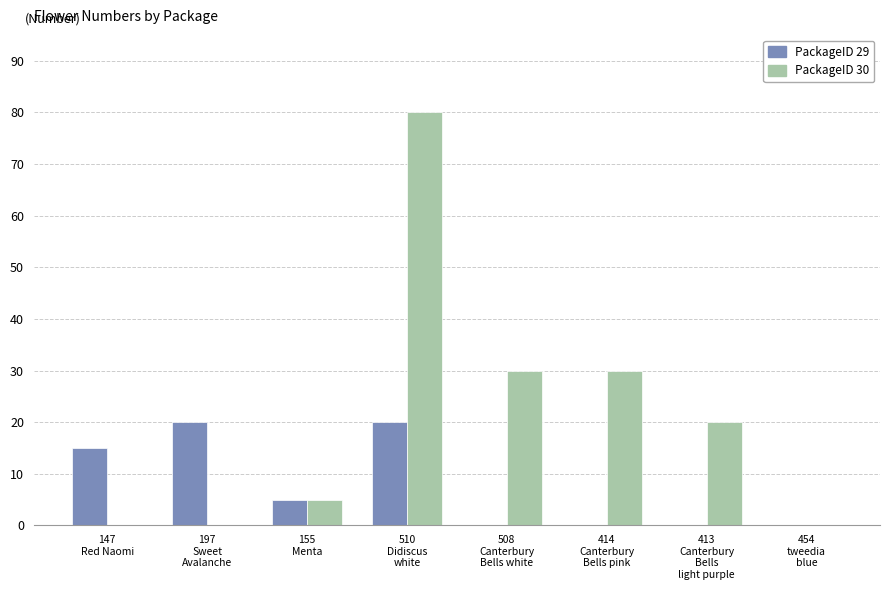

Count the number of data series in this chart.

2